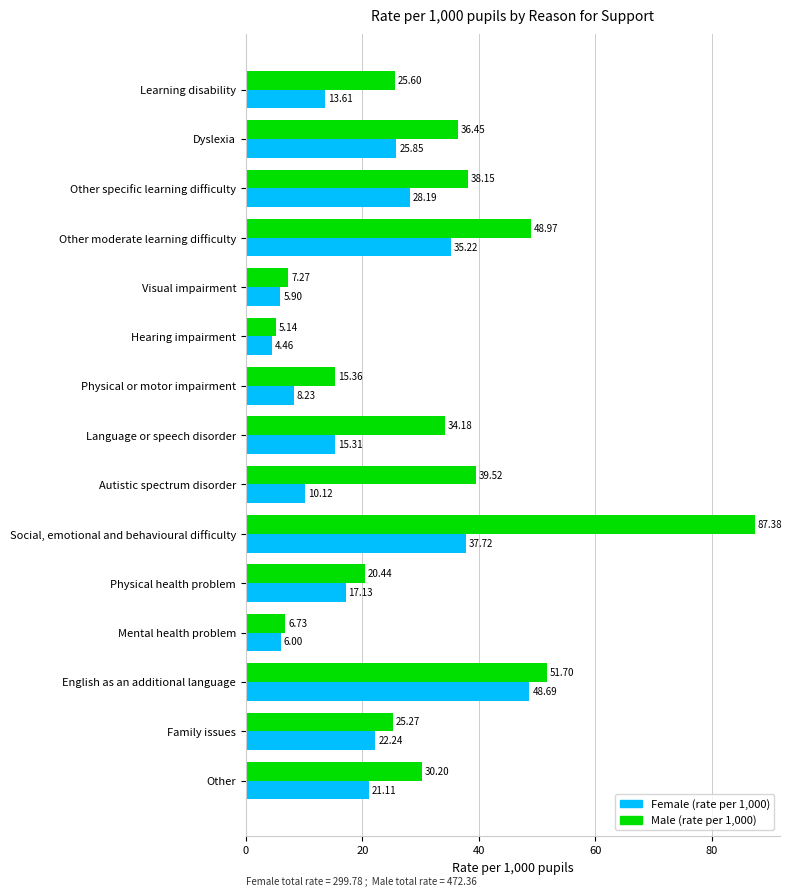

What is the total value across all series at Other moderate learning difficulty?

84.2